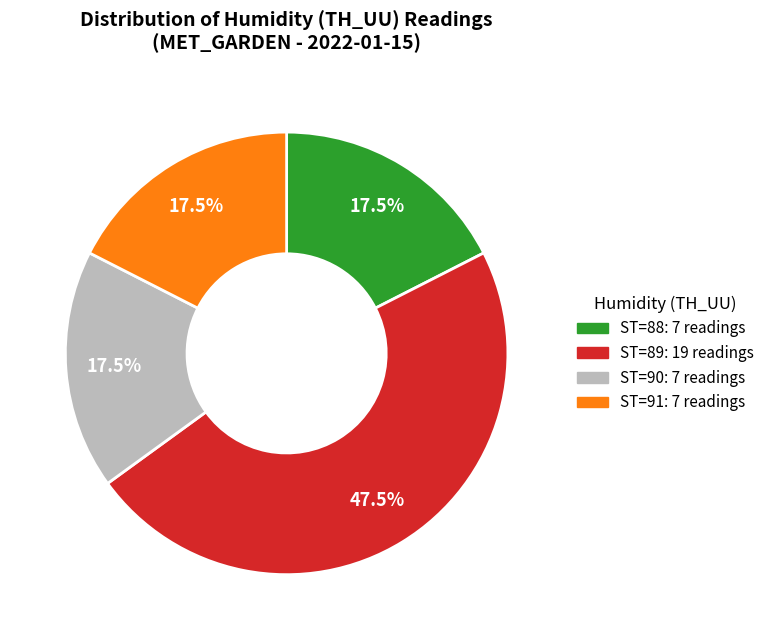

Does any single category account for the majority?

No